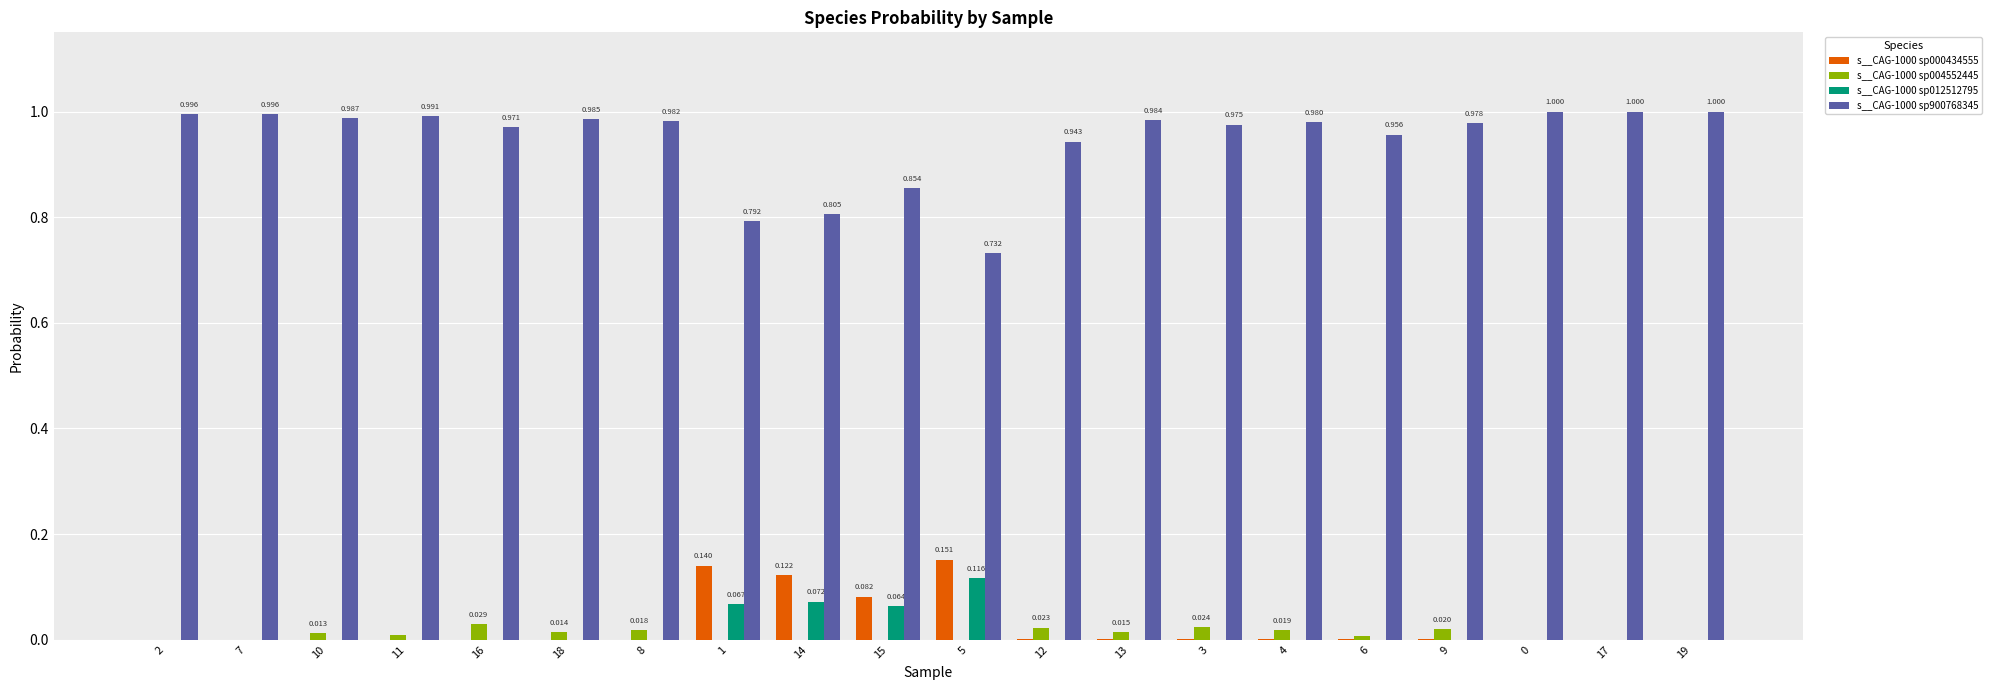

At how many categories does at least one series exceed 0?

20